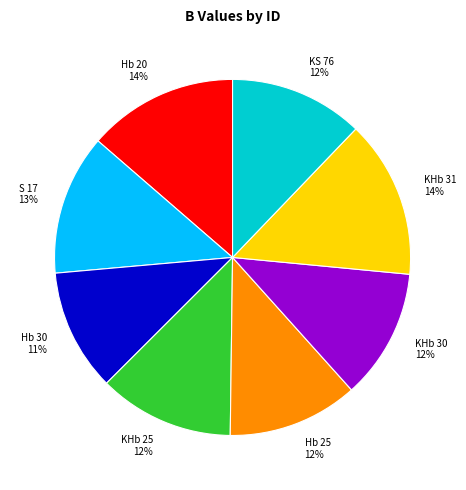

What is the smallest slice in the pie chart?

Hb 30